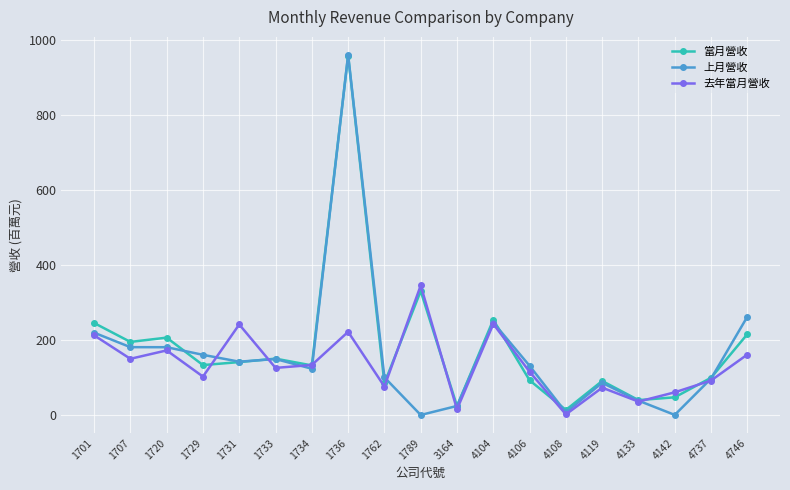

The 去年當月營收 series shows 272.1 at 4746. True or false?

False